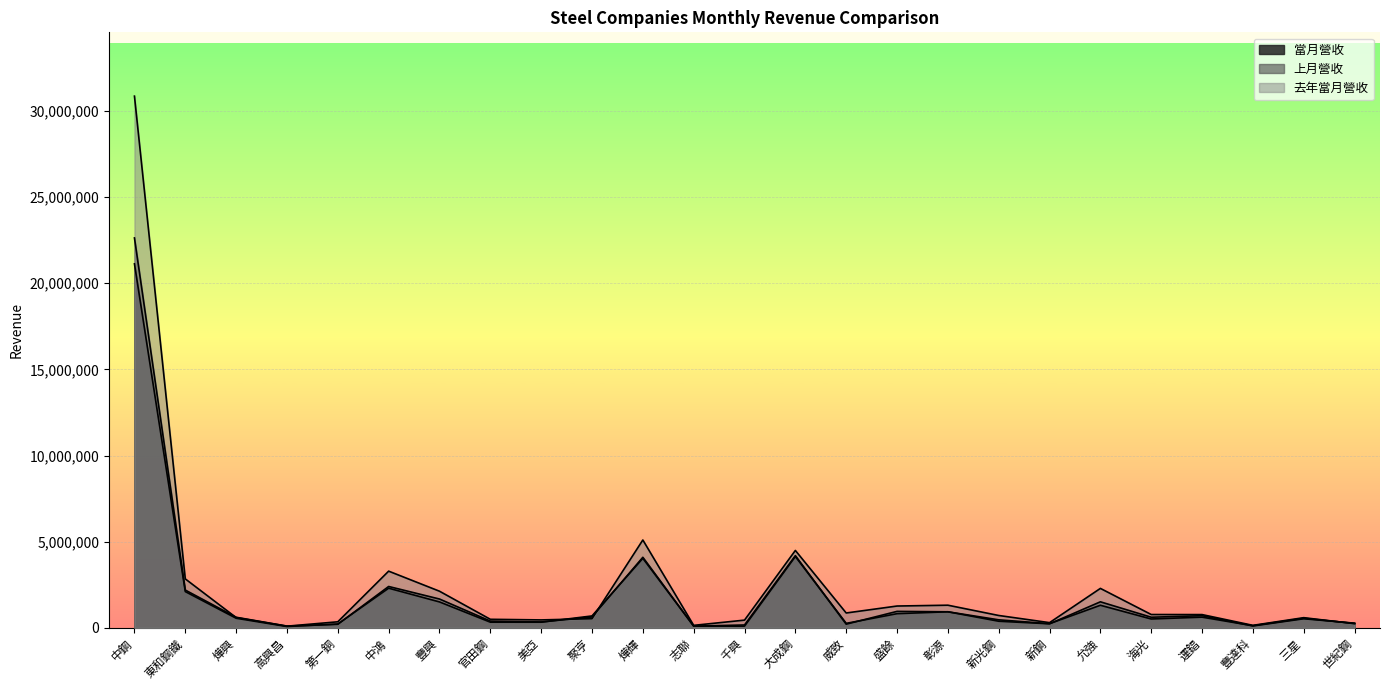

True or false: 去年當月營收 has a value of 597326 at 燁興.

True